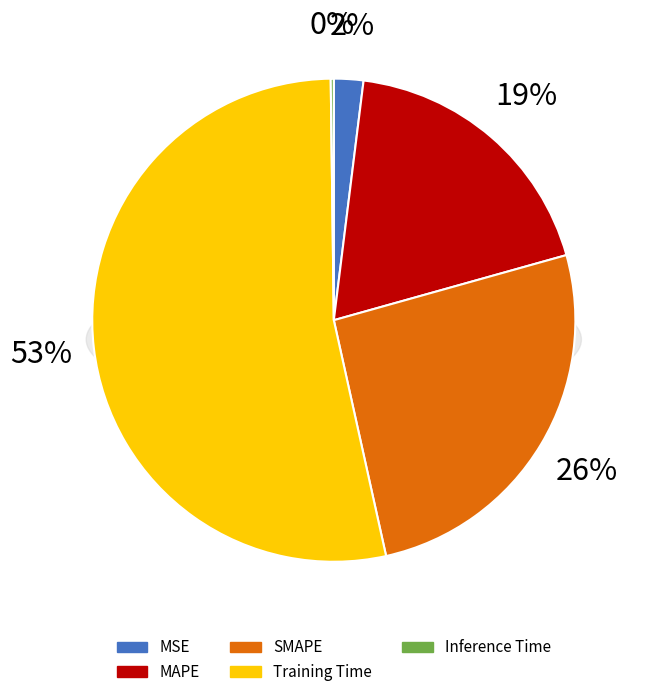

Which category has the biggest portion of the pie?

Training Time